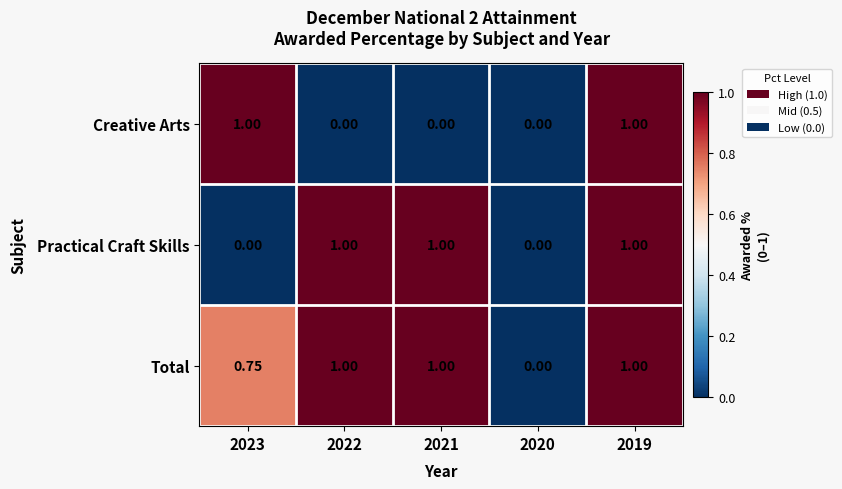

List the series in order of their overall mean, lowest first.

Creative Arts, Practical Craft Skills, Total